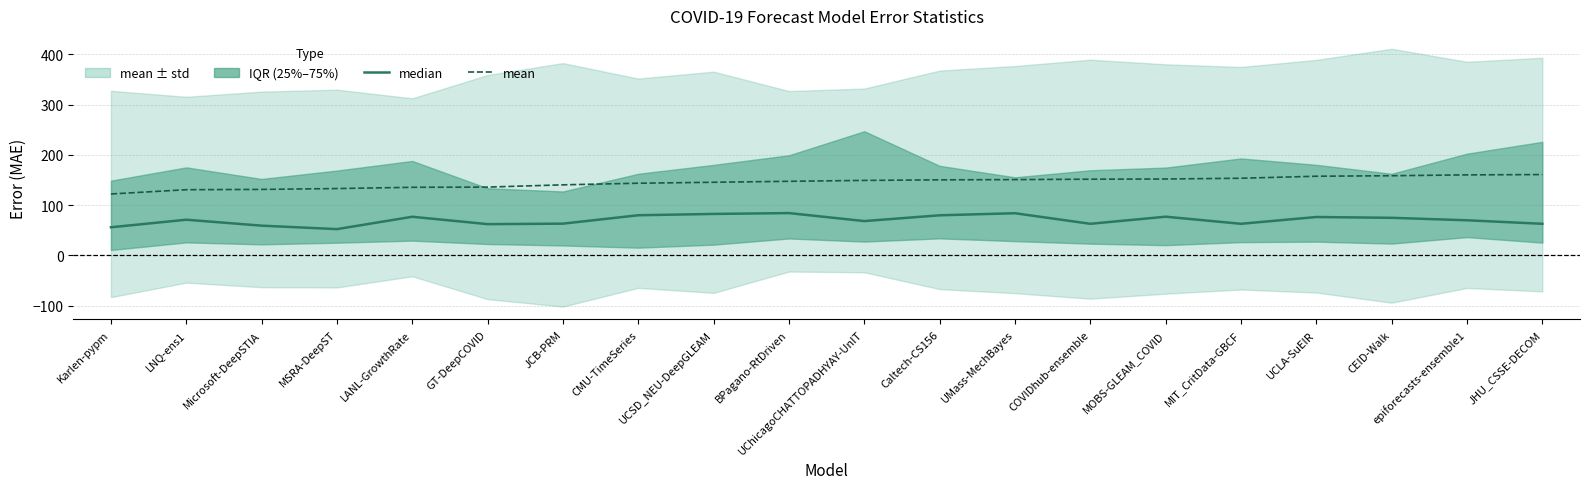

List the labels in order of mean value, smallest first.

Karlen-pypm, LNQ-ens1, Microsoft-DeepSTIA, MSRA-DeepST, LANL-GrowthRate, GT-DeepCOVID, JCB-PRM, CMU-TimeSeries, UCSD_NEU-DeepGLEAM, BPagano-RtDriven, UChicagoCHATTOPADHYAY-UnIT, Caltech-CS156, UMass-MechBayes, COVIDhub-ensemble, MOBS-GLEAM_COVID, MIT_CritData-GBCF, UCLA-SuEIR, CEID-Walk, epiforecasts-ensemble1, JHU_CSSE-DECOM